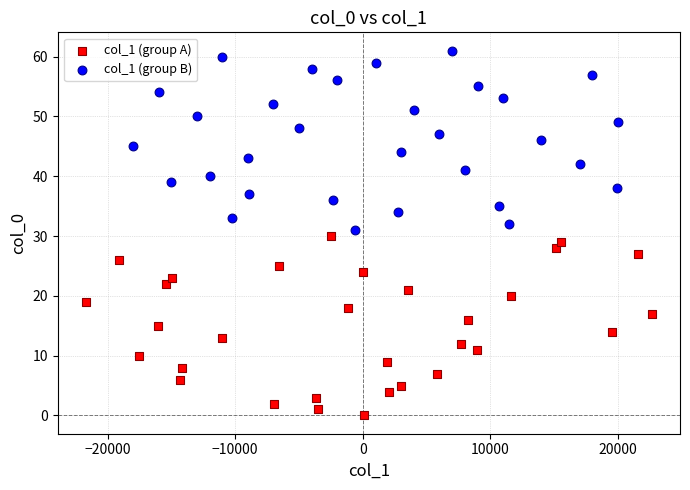

Which series contains the highest Y value?

col_1 (group B)